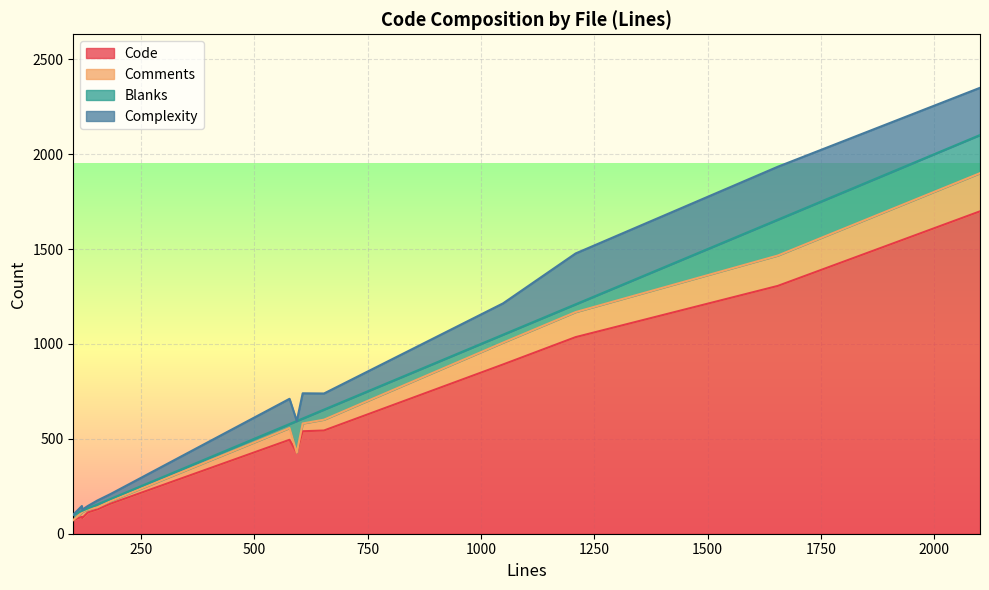

What is the highest value of the Code series?

1699